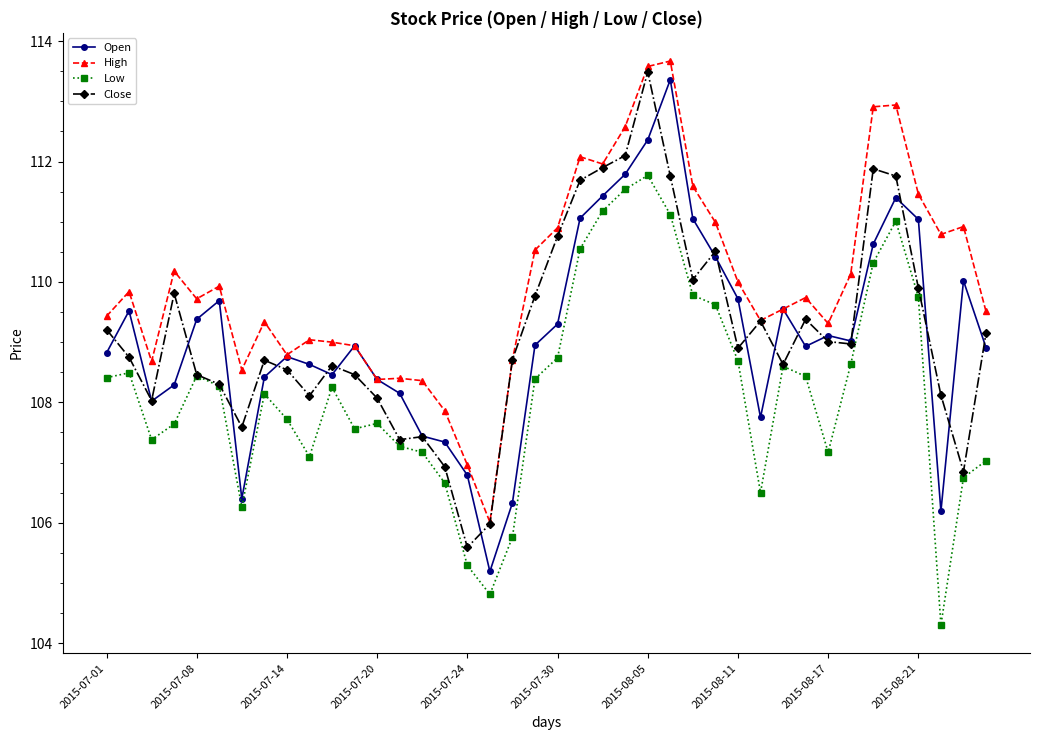

At how many categories does at least one series exceed 104?

40